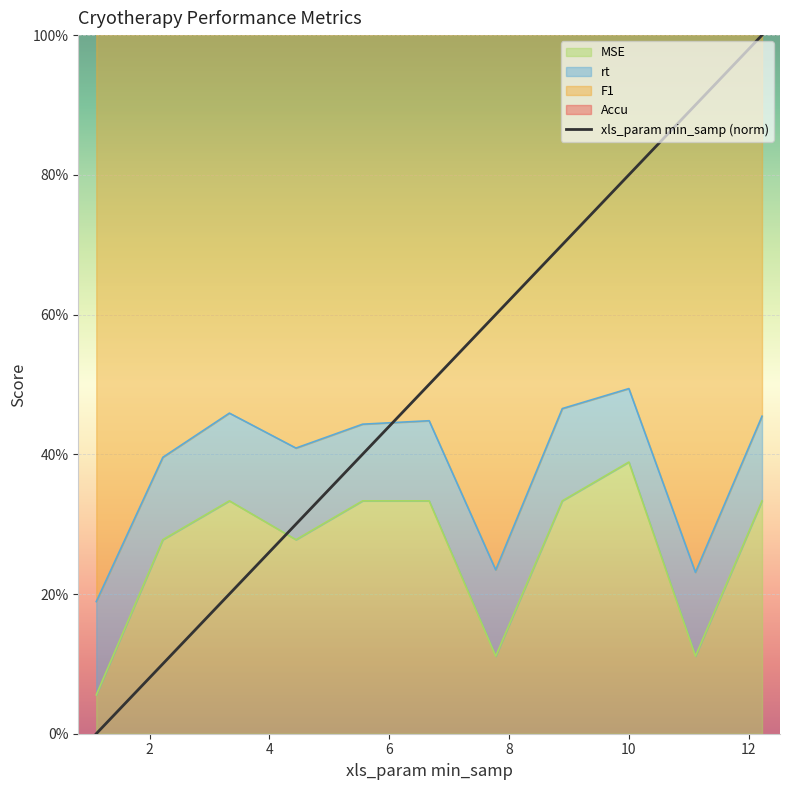

What is the maximum value shown in the chart?

1.0